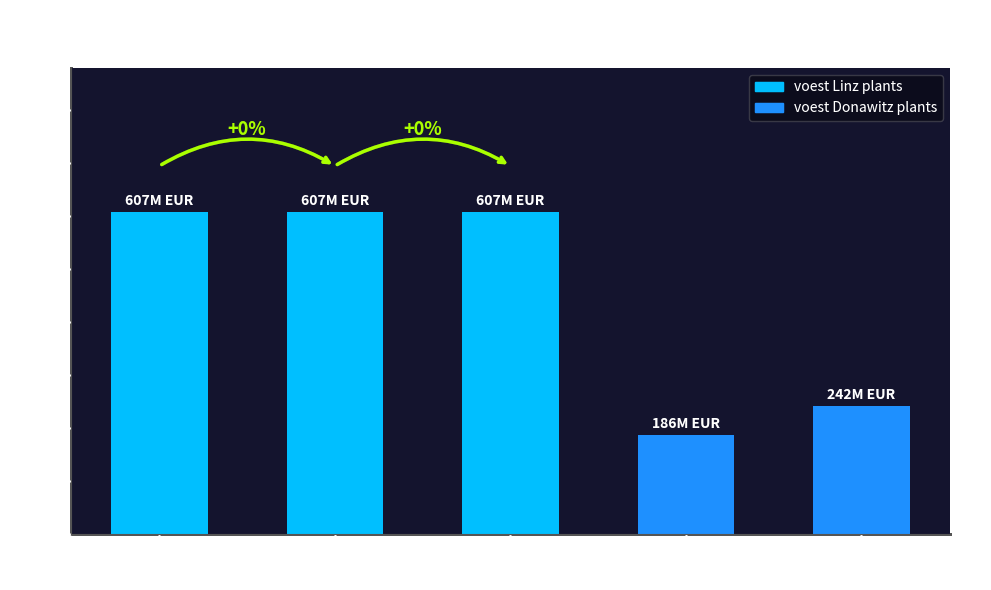

Are the bars horizontal?

No